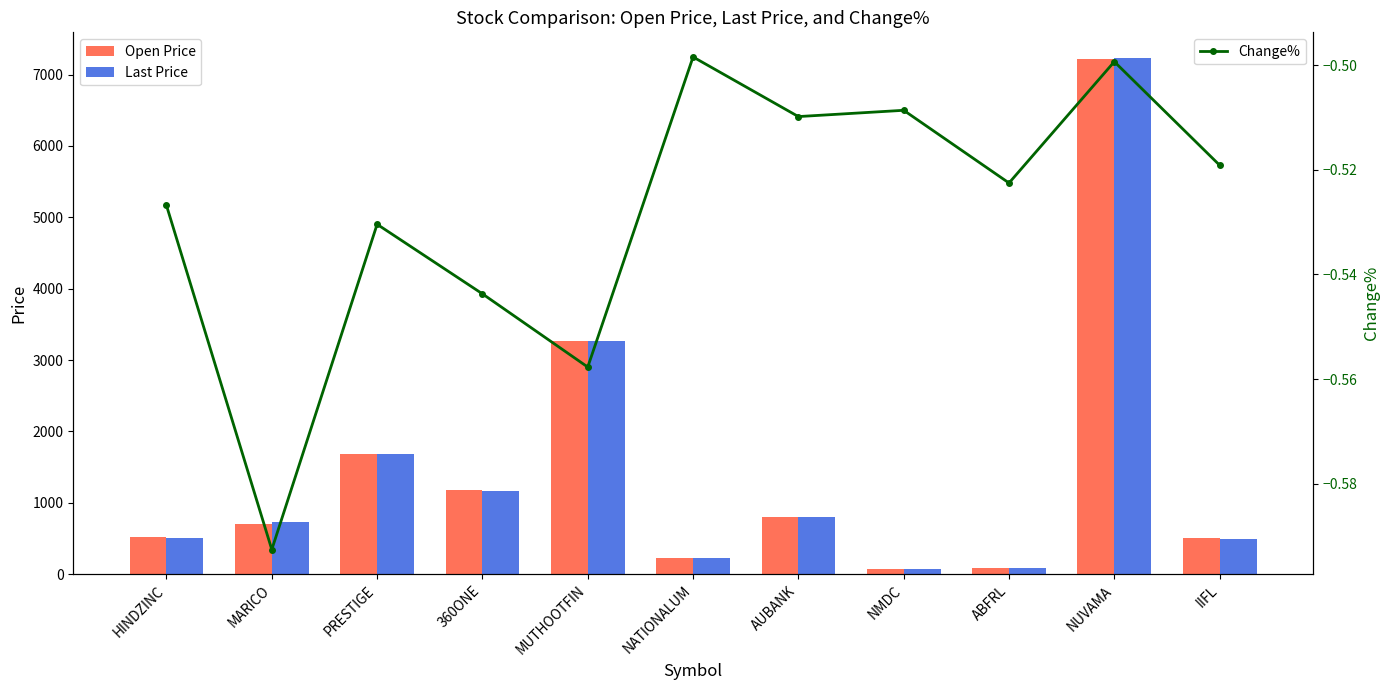

What is the difference between the maximum and second lowest values in the Last Price series?

7146.2